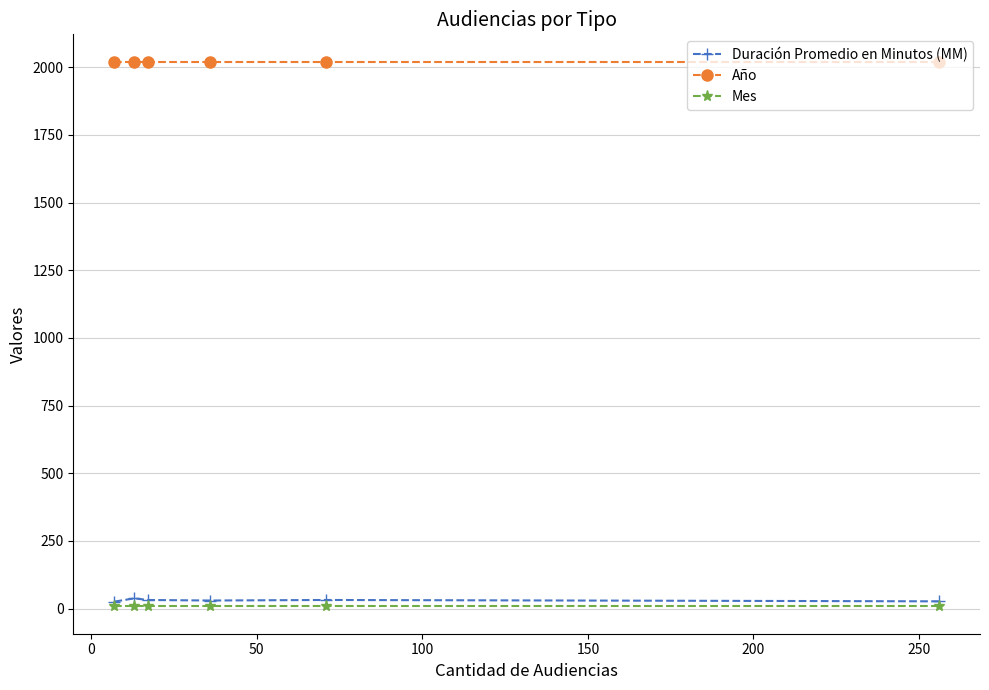

Does the chart have visible grid lines?

Yes